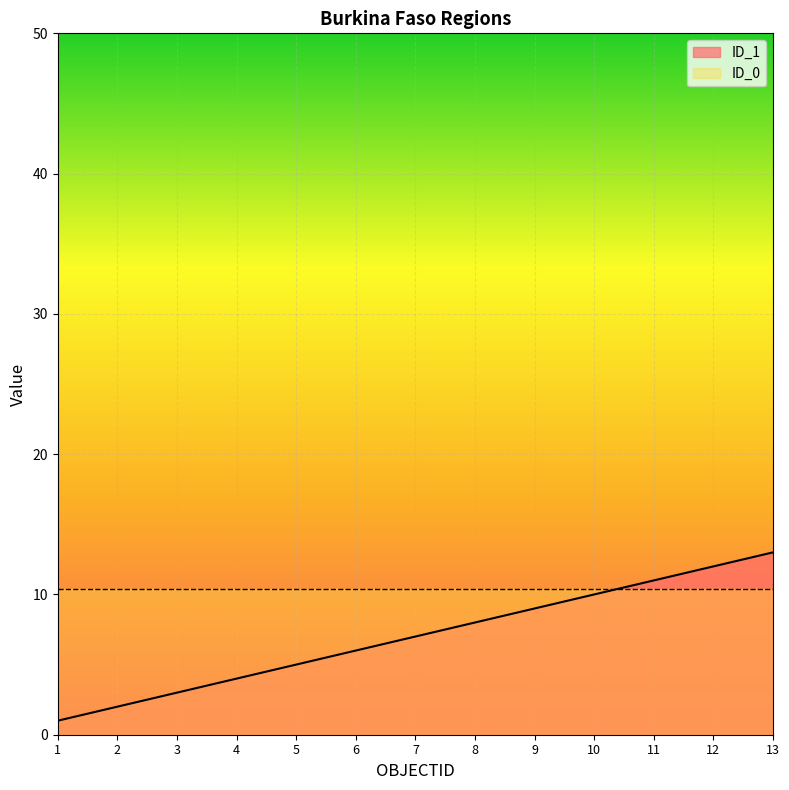

List the labels in order of value, largest first.

13, 12, 11, 10, 9, 8, 7, 6, 5, 4, 3, 2, 1